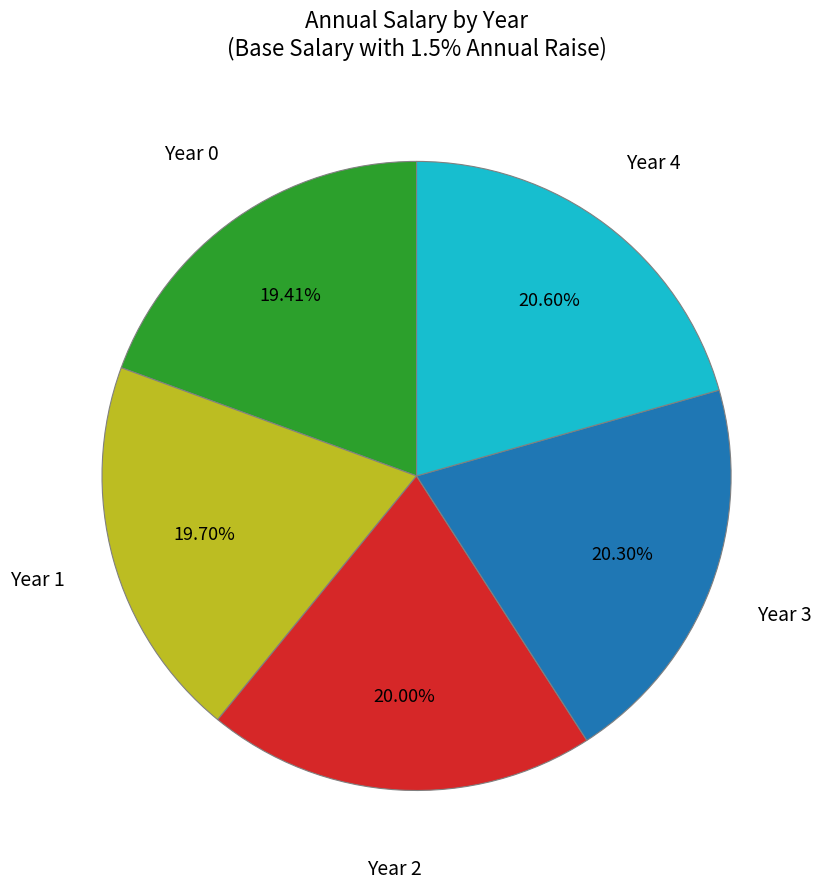

Is there any slice that represents more than half of the pie?

No